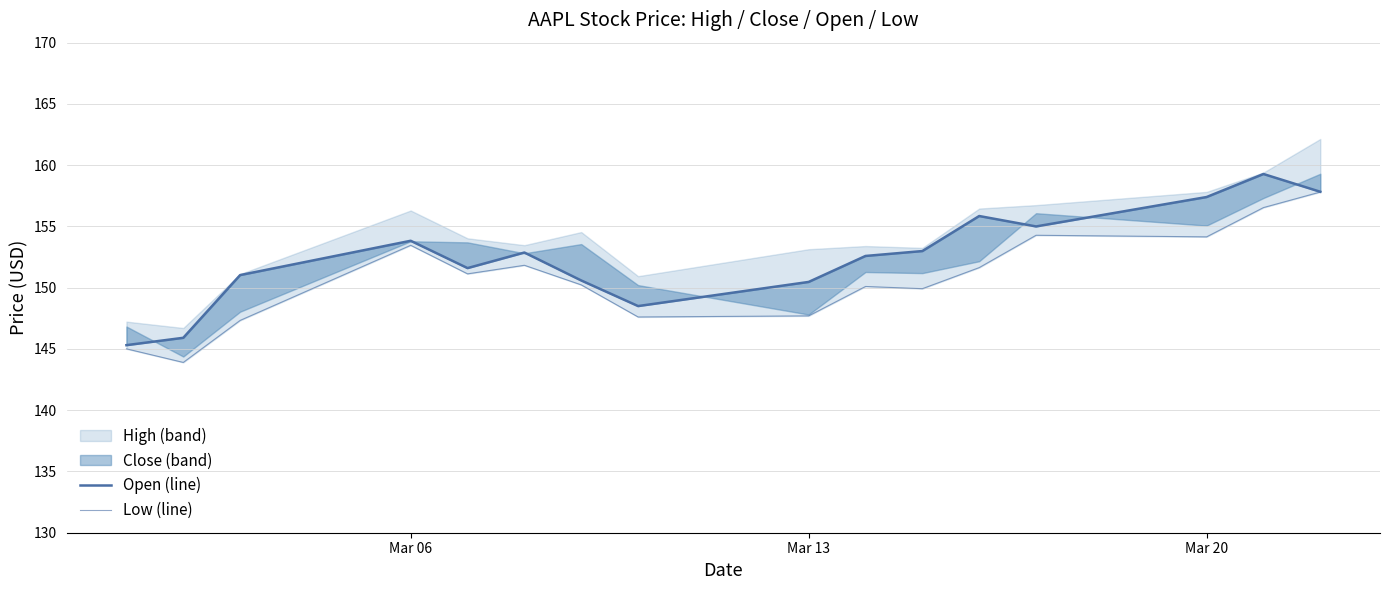

True or false: Low and Open intersect in this chart.

False